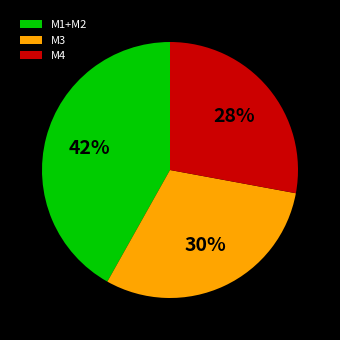

Which category has the biggest portion of the pie?

M1+M2